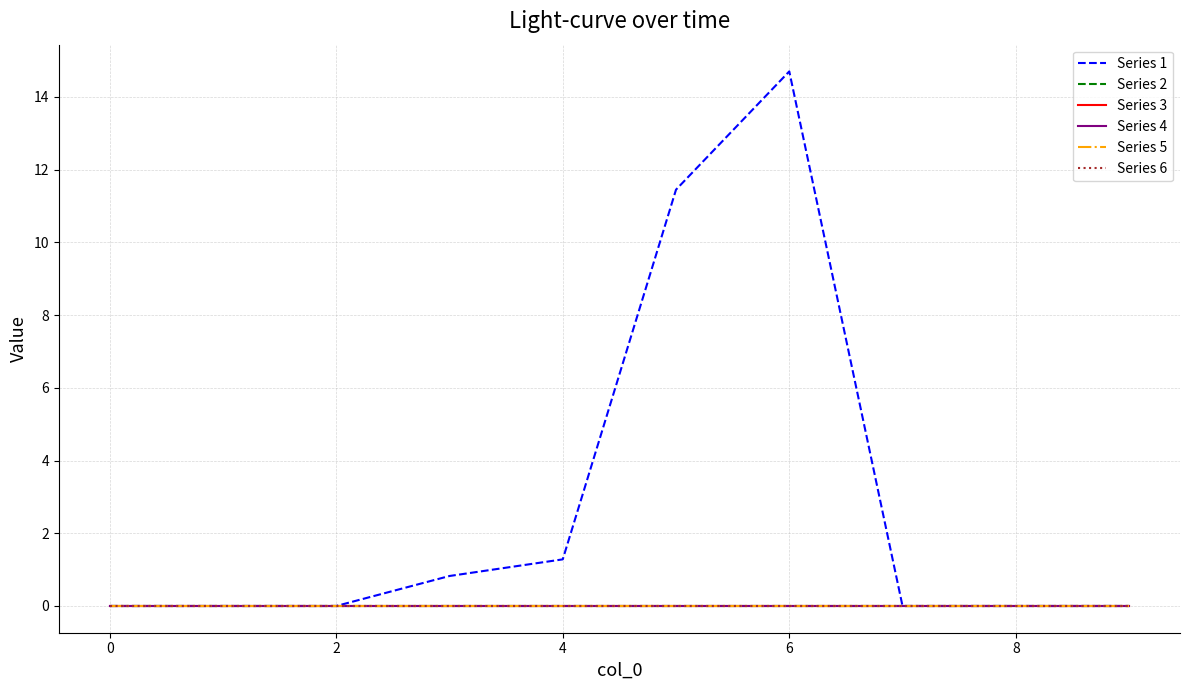

True or false: Series 5 has more than 0 points higher than both neighbors.

False